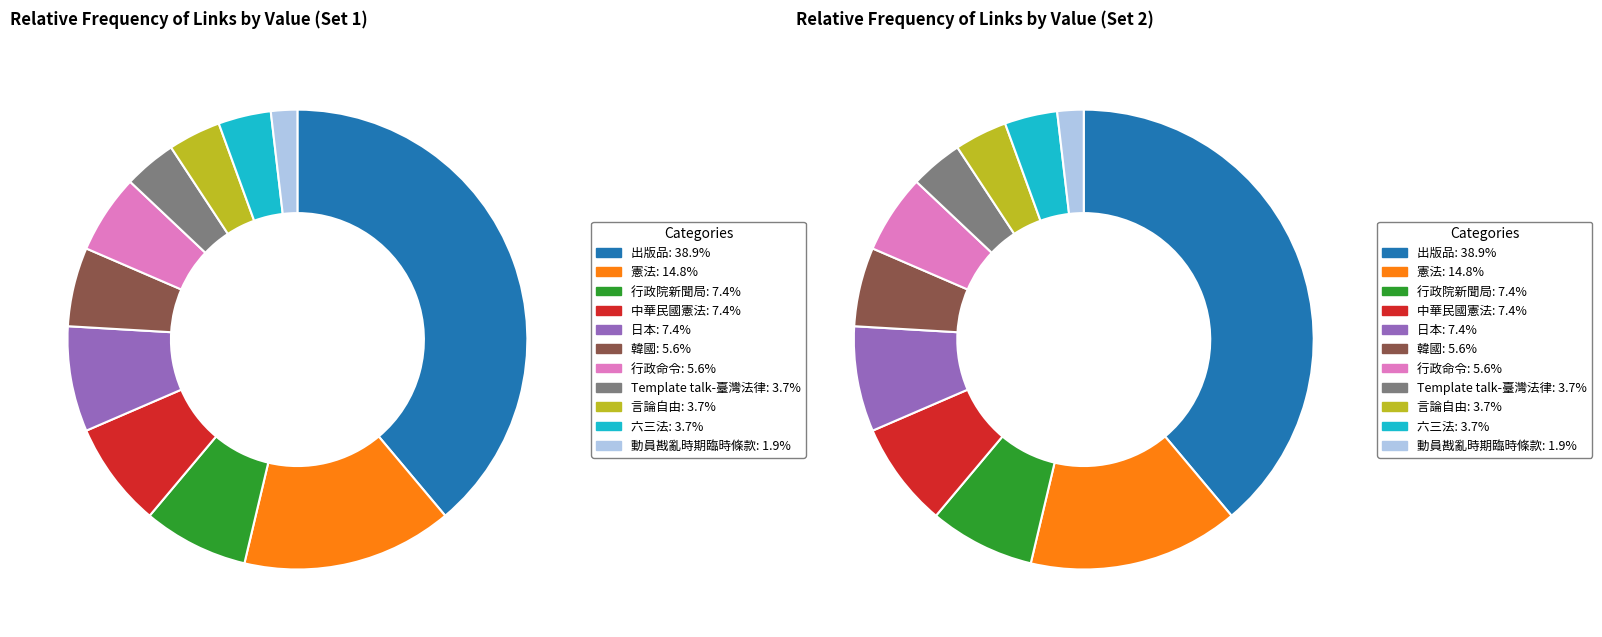

Which has a higher value, 言論自由 or 憲法?

憲法